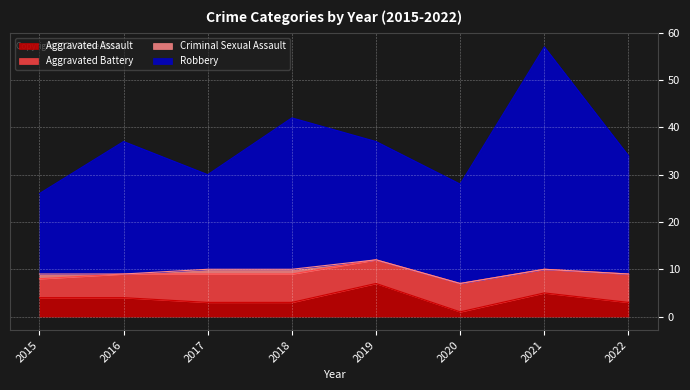

The Robbery series shows 53 at 2022. True or false?

False